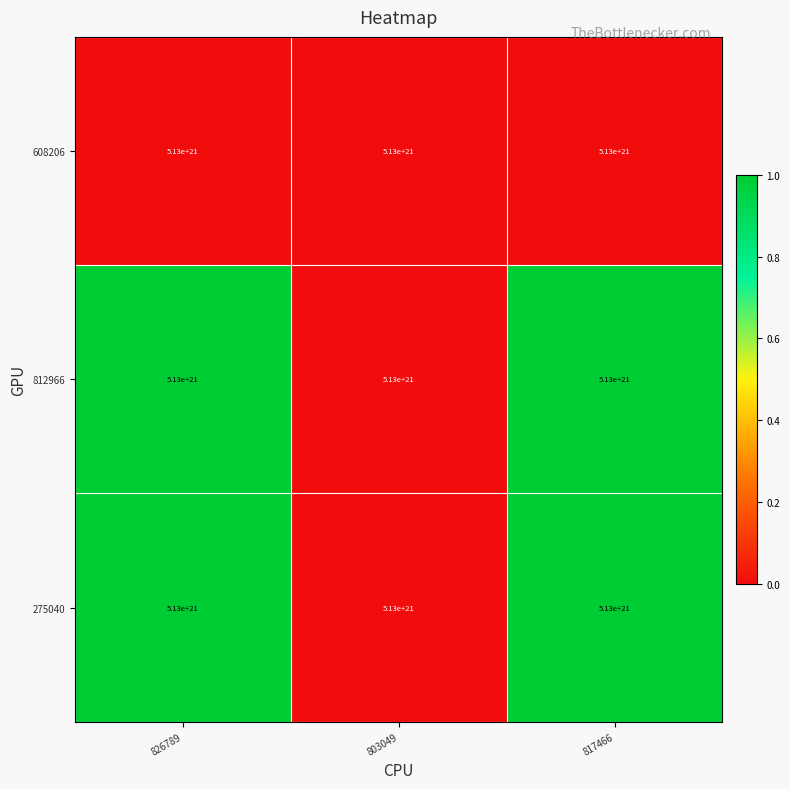

What is the difference between the 812966 values at 826789 and 803049?

1